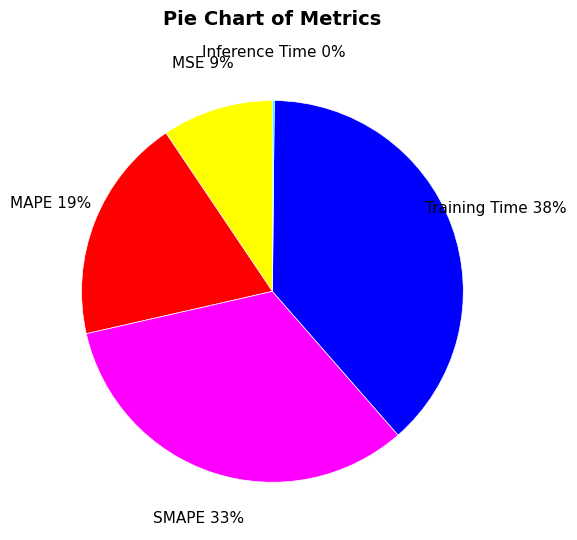

Is Training Time the majority of the pie?

No